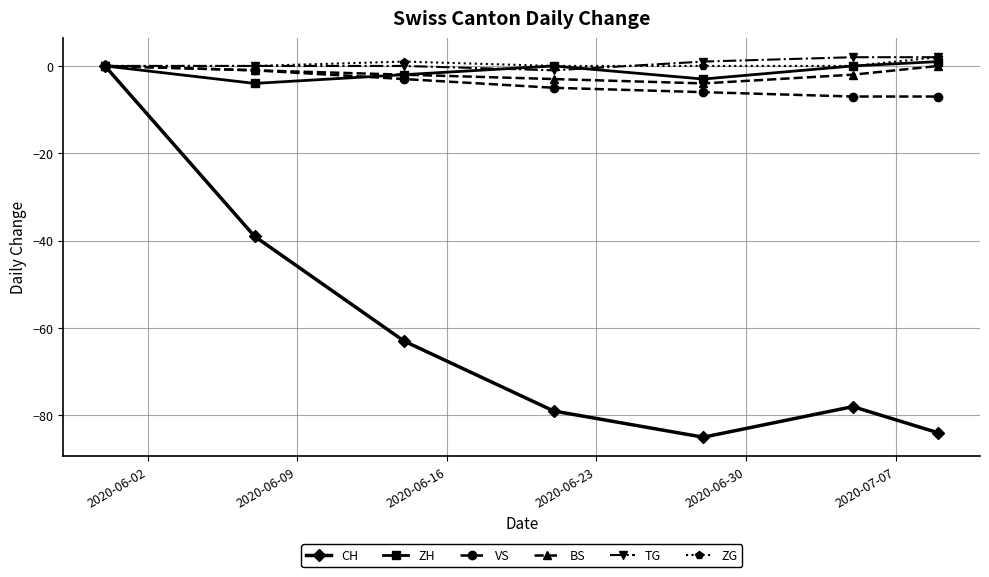

Which series has the largest range (max minus min)?

CH